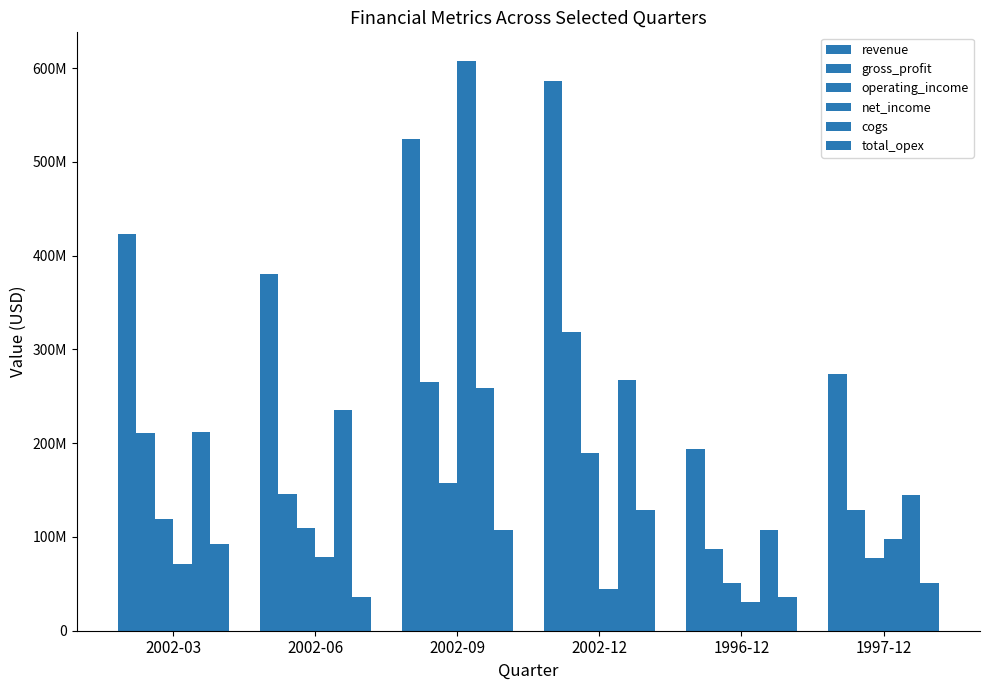

Are the bars grouped side by side (vs. stacked)?

Yes